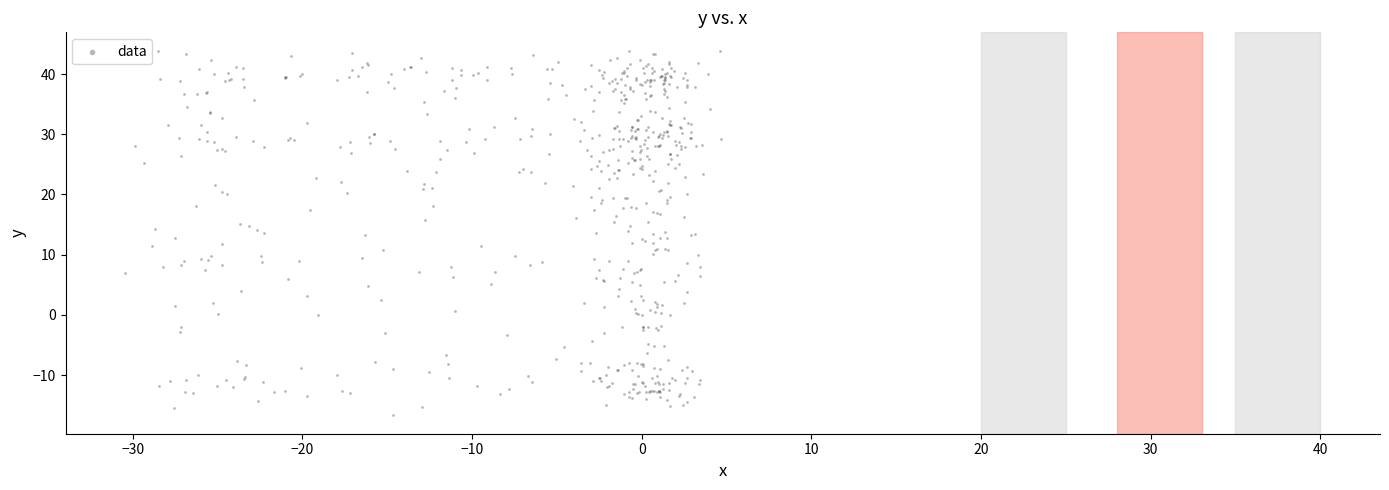

What is the range of X values (max minus min)?

35.1